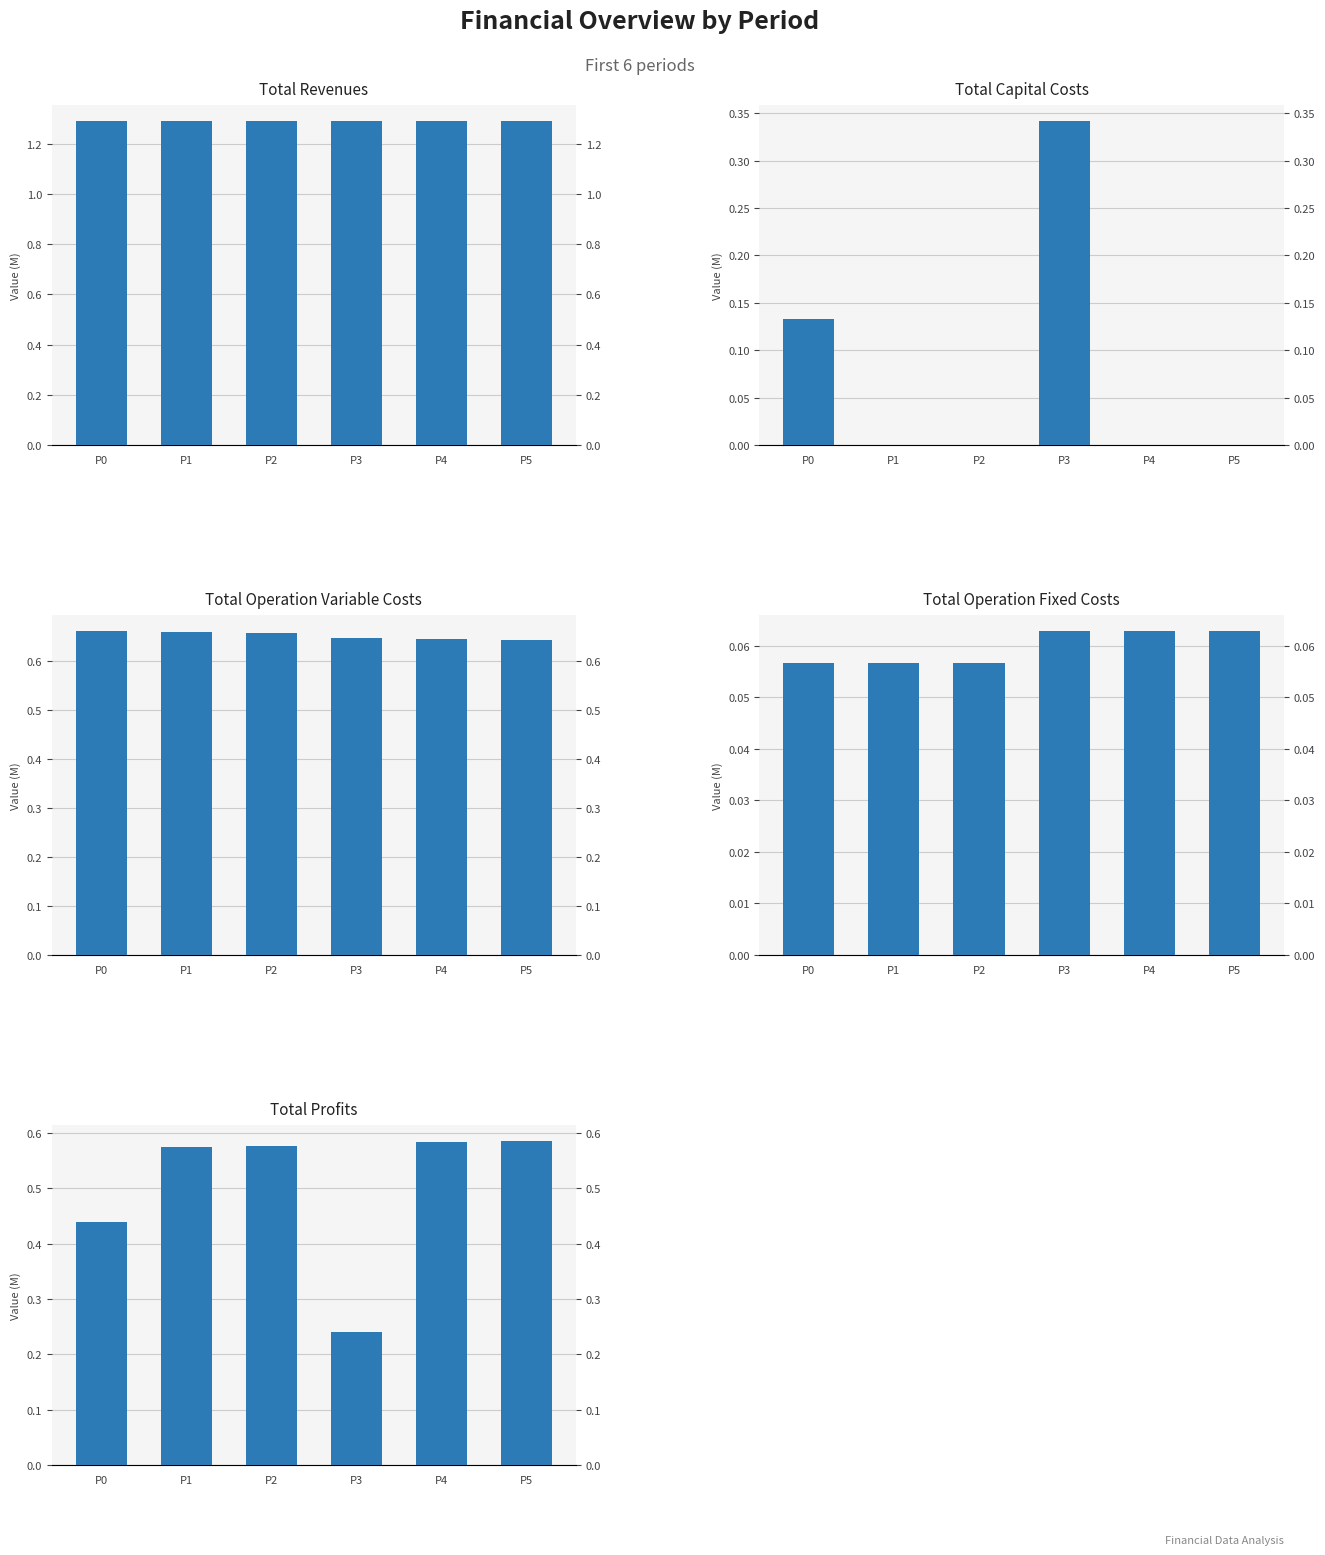

Between P0 and P4, which is larger?

P4